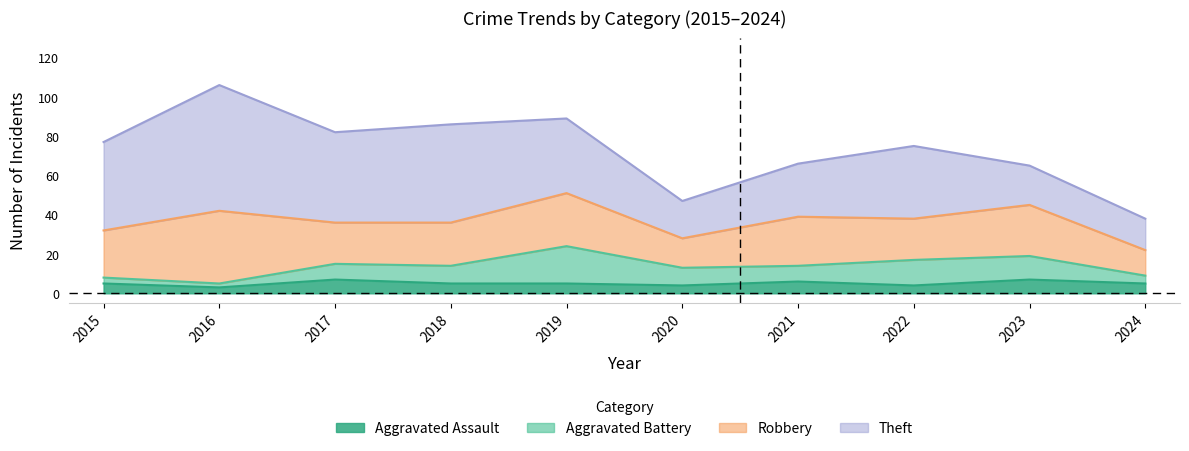

The value of Aggravated Assault at 2020 is 4. True or false?

True